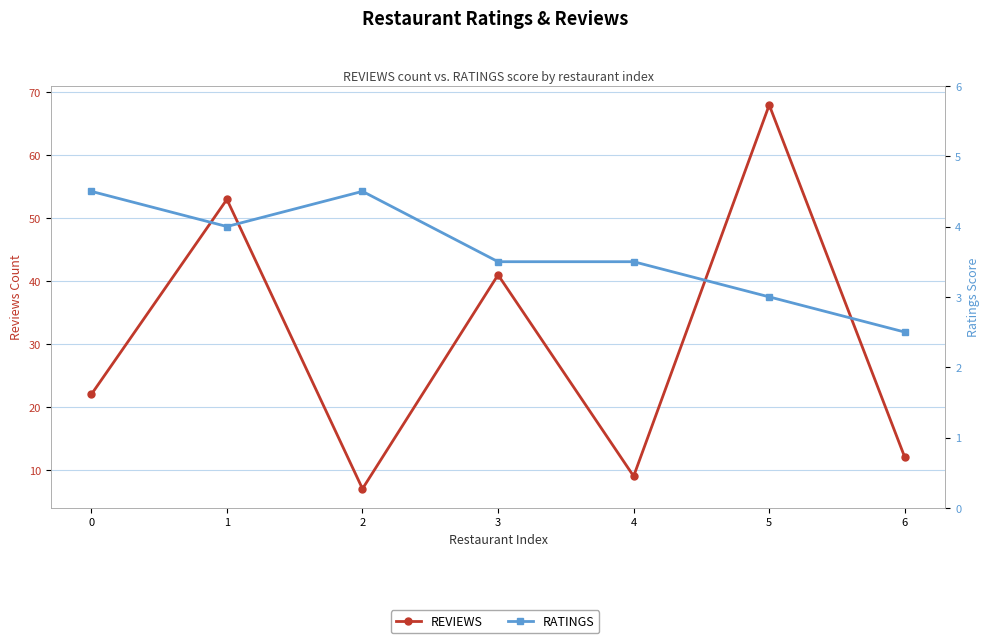

Which has a higher value, 1 or 5?

5